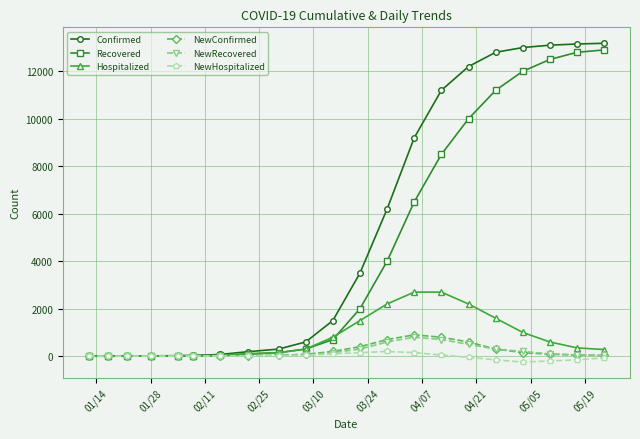

What is the highest value of the Recovered series?

12900